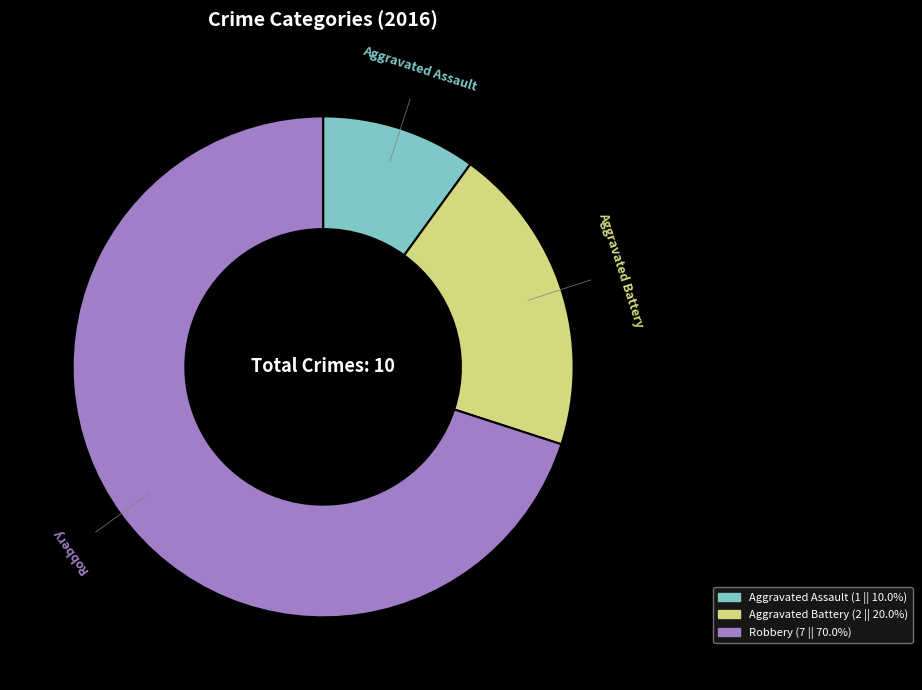

How many segments does this pie chart have?

3